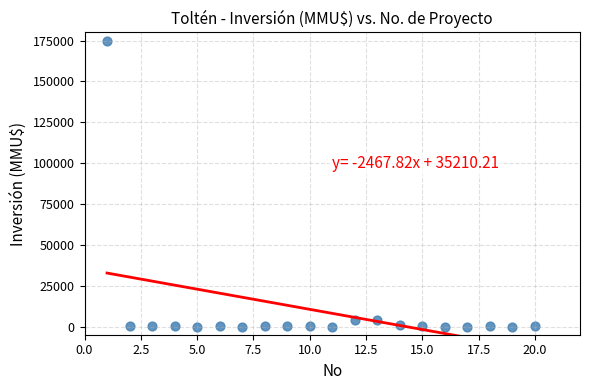

What is the range of X values (max minus min)?

19